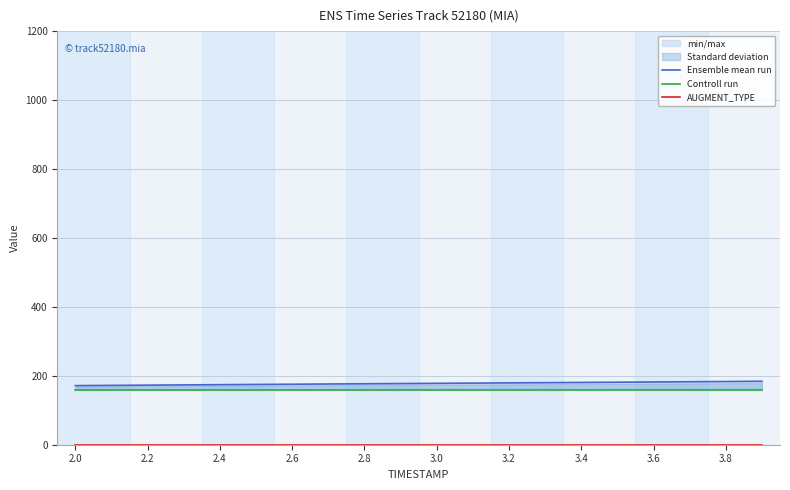

Does the chart display data point markers on the line(s)?

No